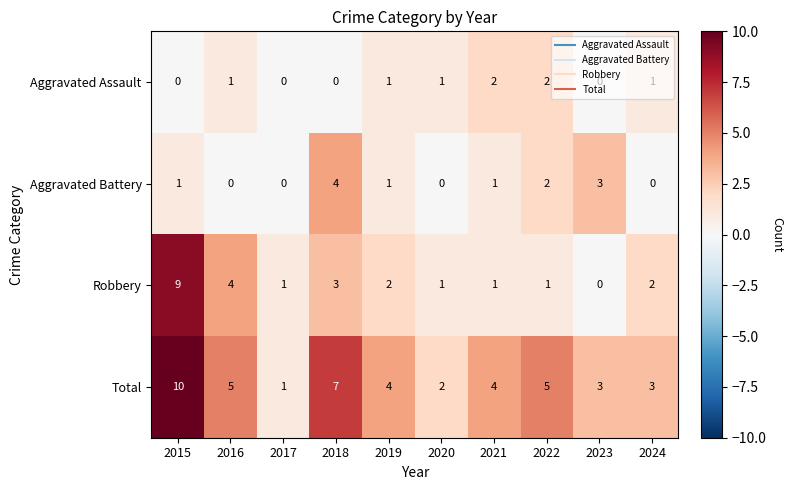

What is the spread (max minus min) of values at 2017?

1